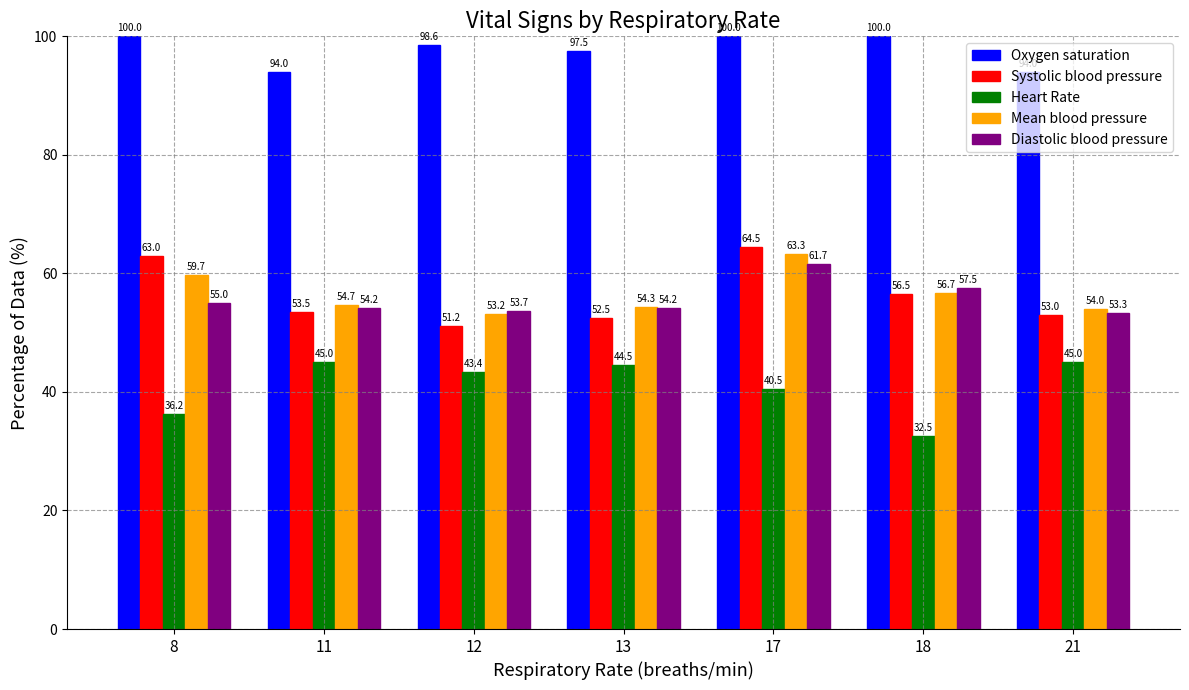

Where does the Diastolic blood pressure series first go above 54?

8